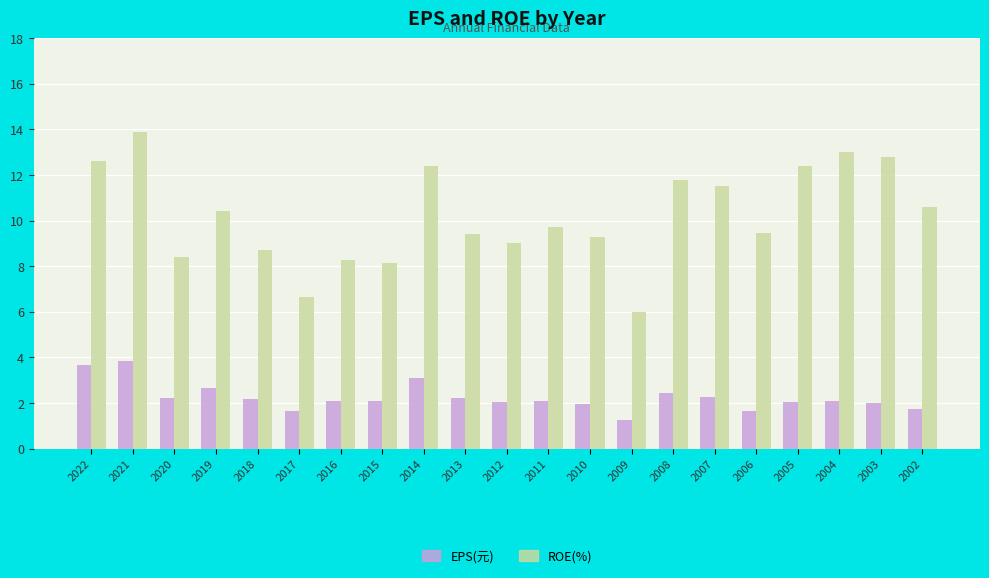

The value of ROE(%) at 2008 is 6.8. True or false?

False